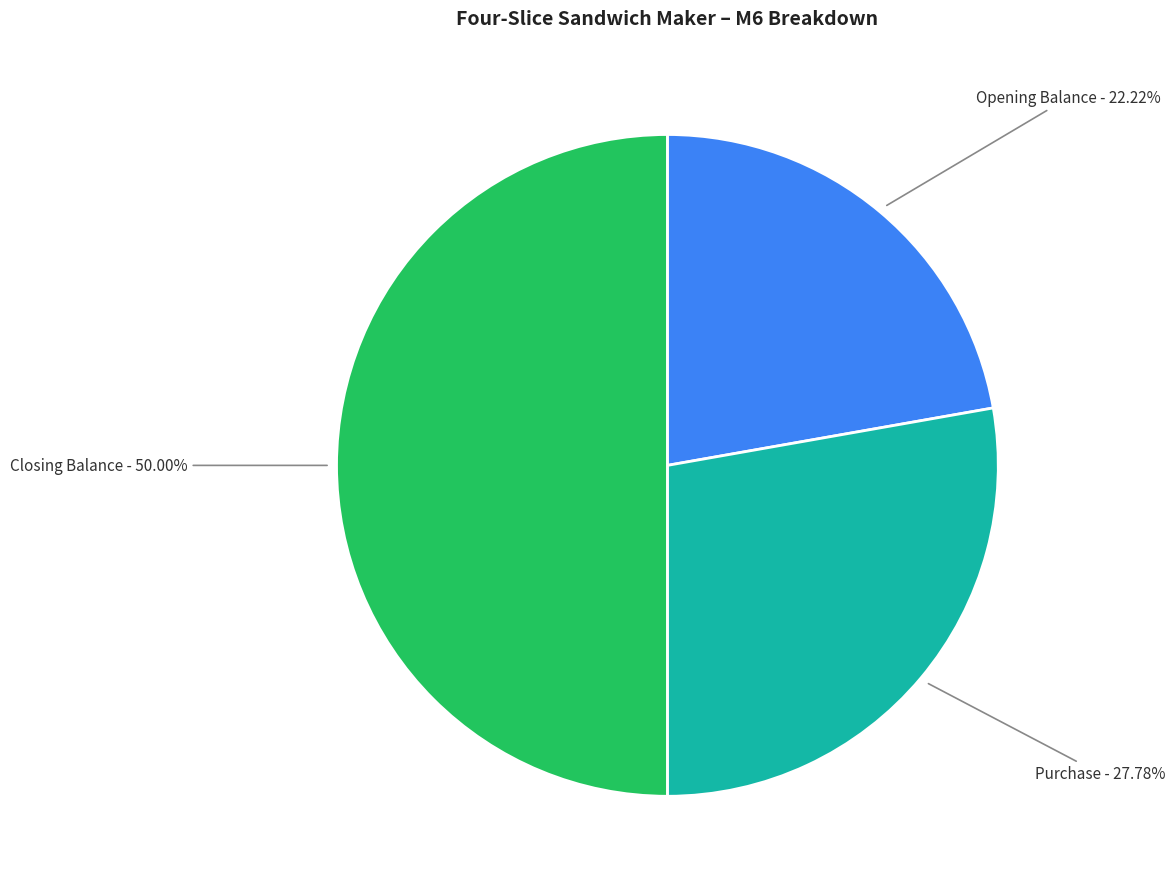

To the nearest percent, what is the difference between the Closing Balance and Opening Balance slice percentages?

28%